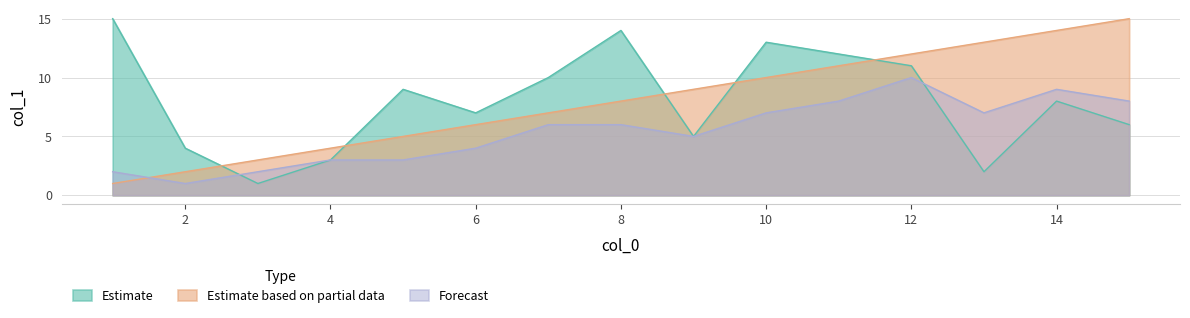

What is the highest value of the Forecast series?

10